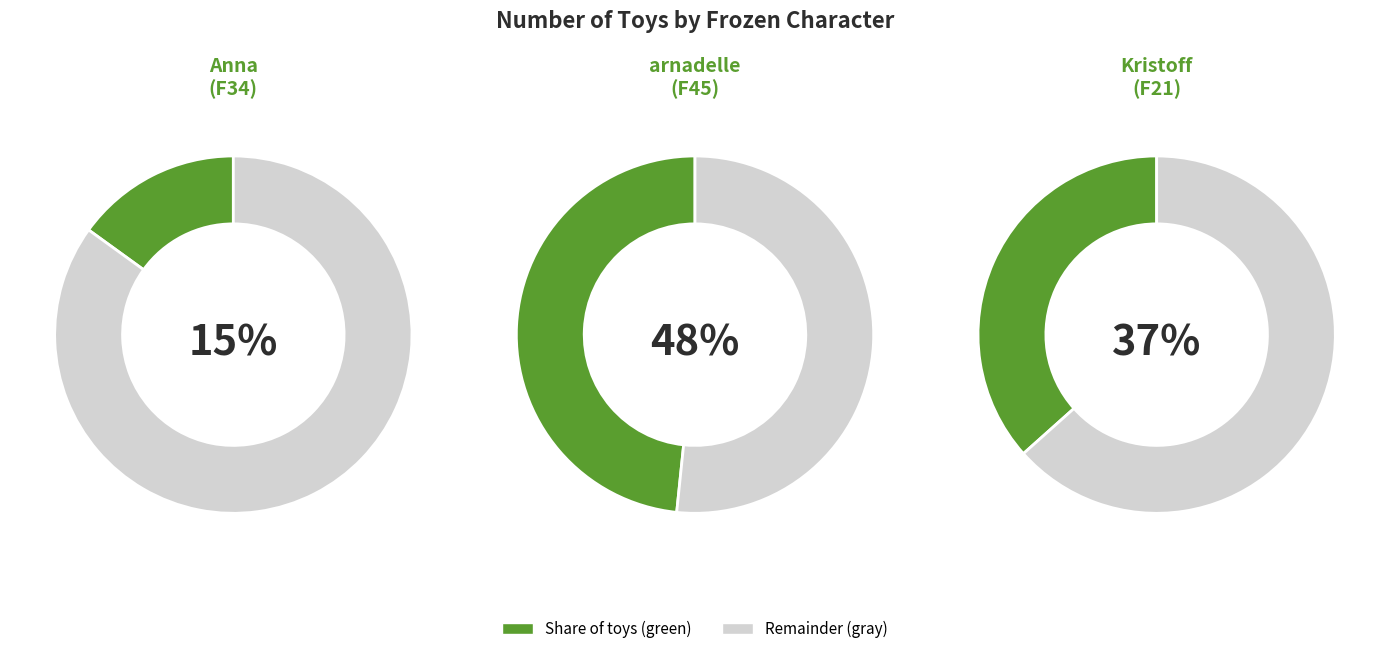

To the nearest percent, what is the difference between the F34 and F21 slice percentages?

22%